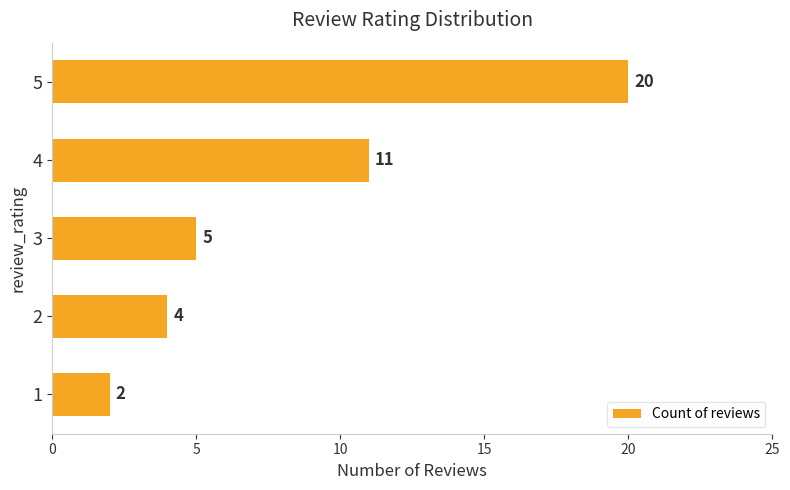

Rank the categories by value from highest to lowest.

5, 4, 3, 2, 1